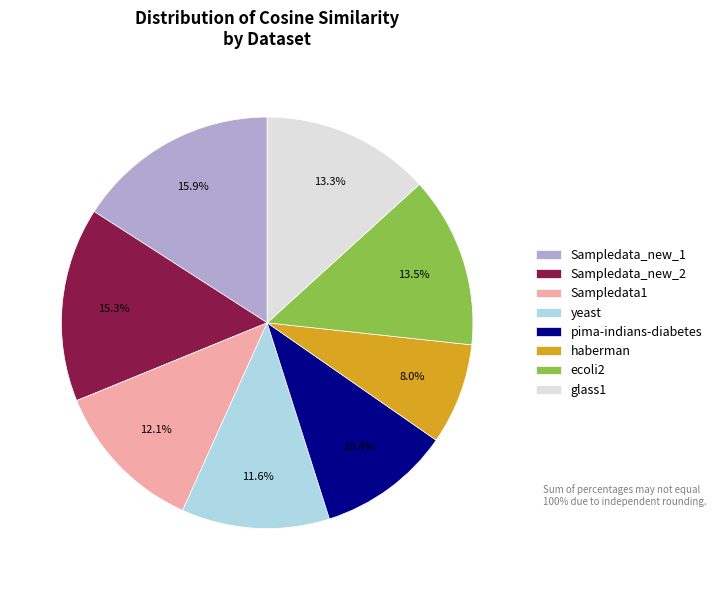

To the nearest percent, what percentage of the pie is haberman?

8%